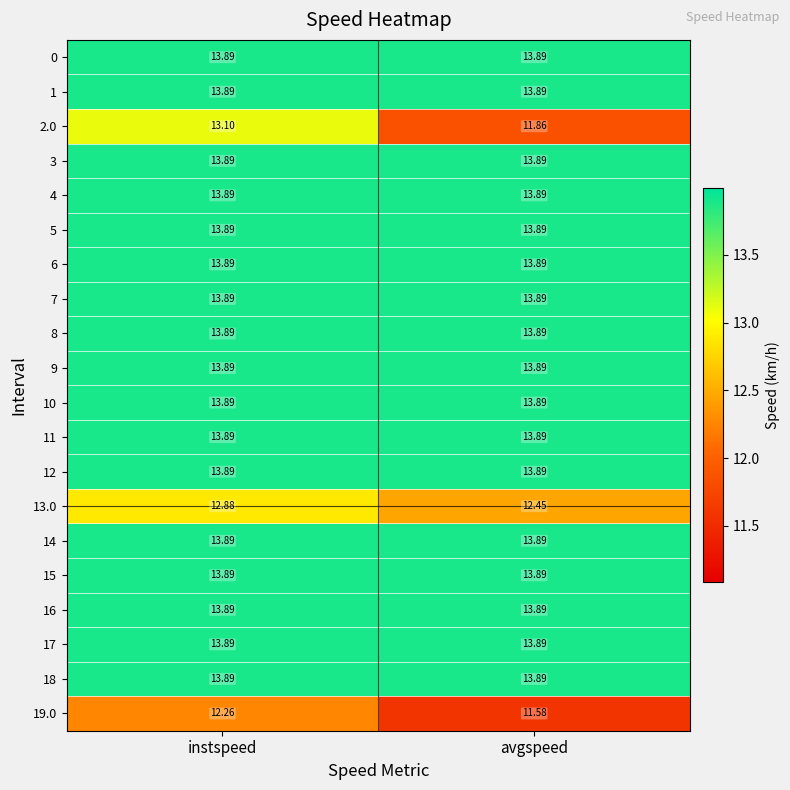

Which category has the lowest value across all series?

avgspeed